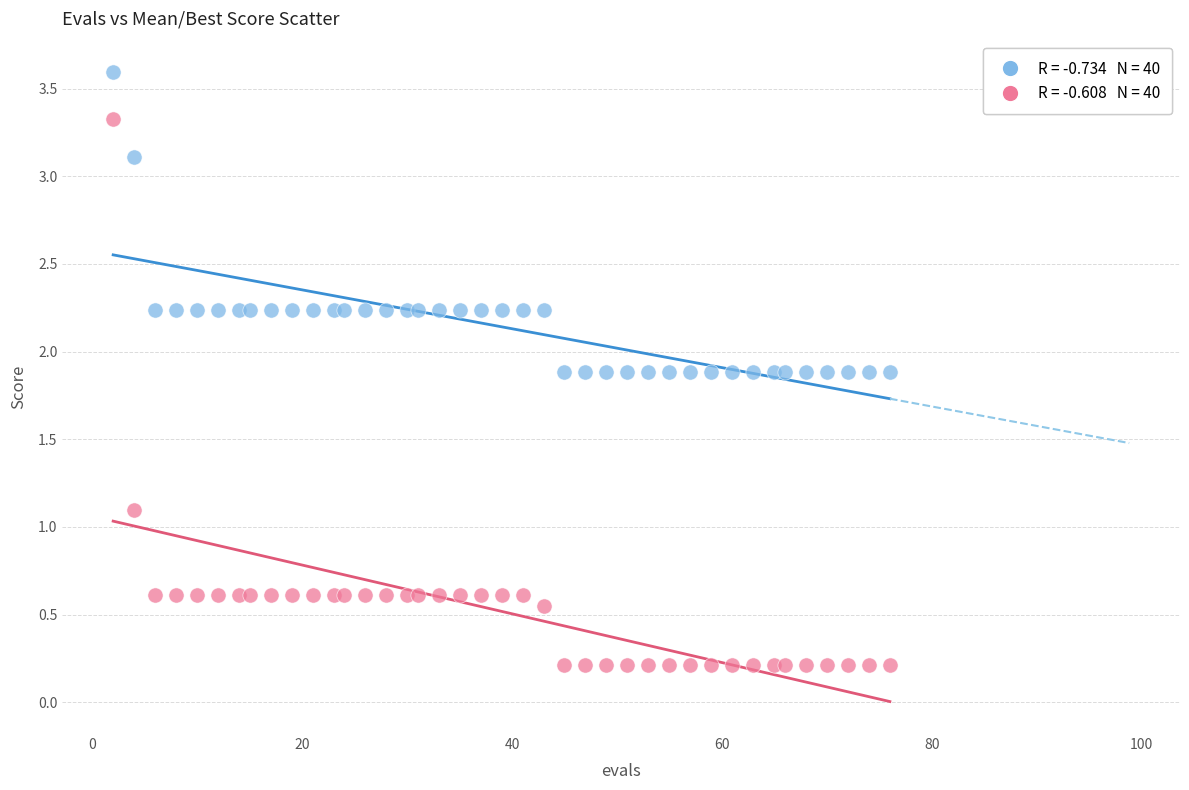

Across all series, what Y value is closest to 1?

1.1